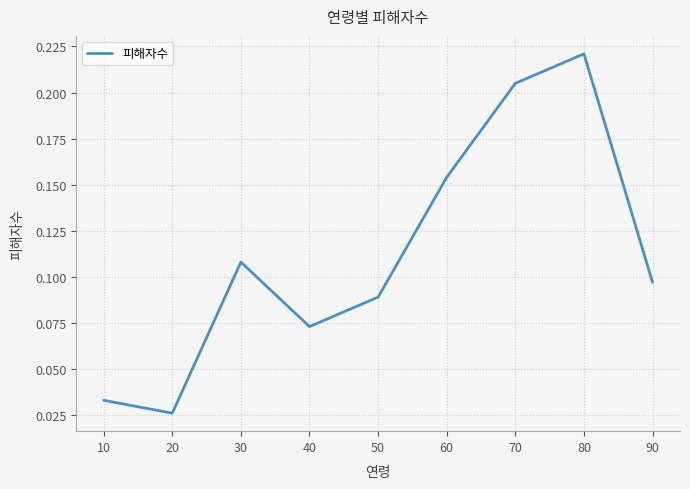

What is the change in value from 50 to 80?

+0.1